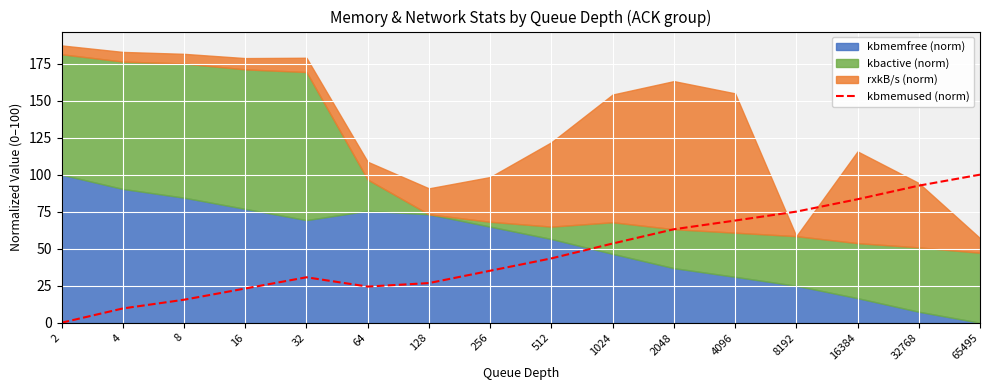

Which category has the lowest value across all series?

2